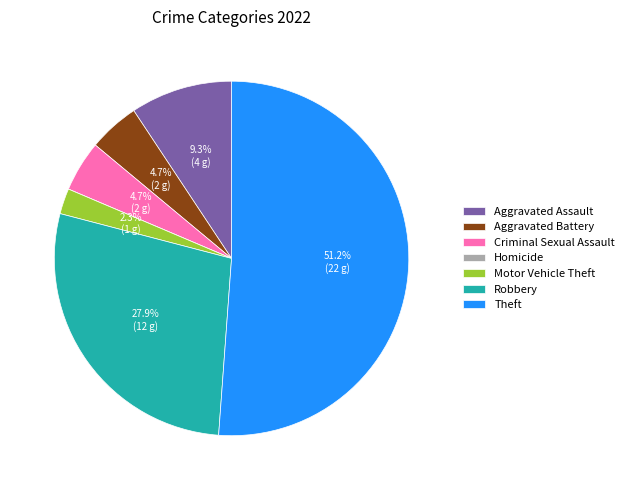

Which category has the biggest portion of the pie?

Theft